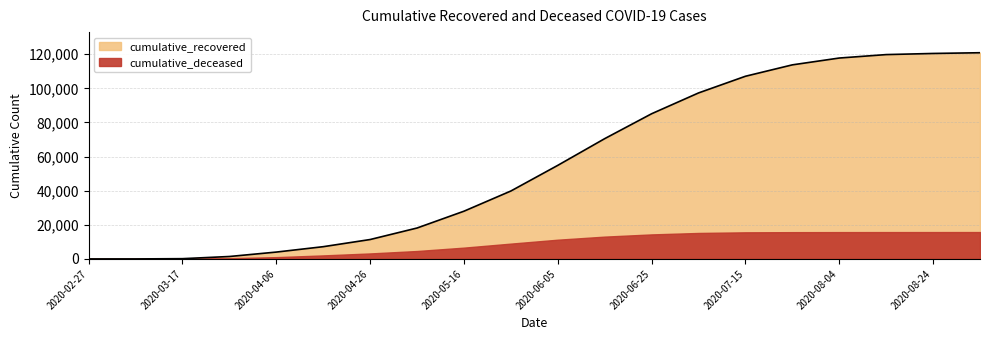

Is it true that the value at 2020-07-15 is 107062?

True